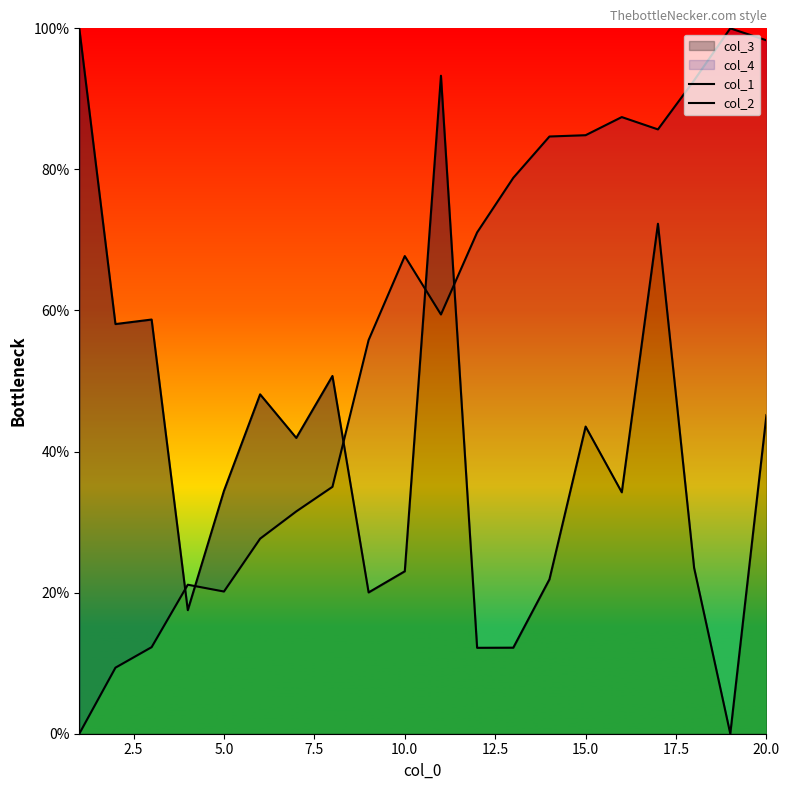

True or false: col_3 has a value of 56.7 at 15.0.

False